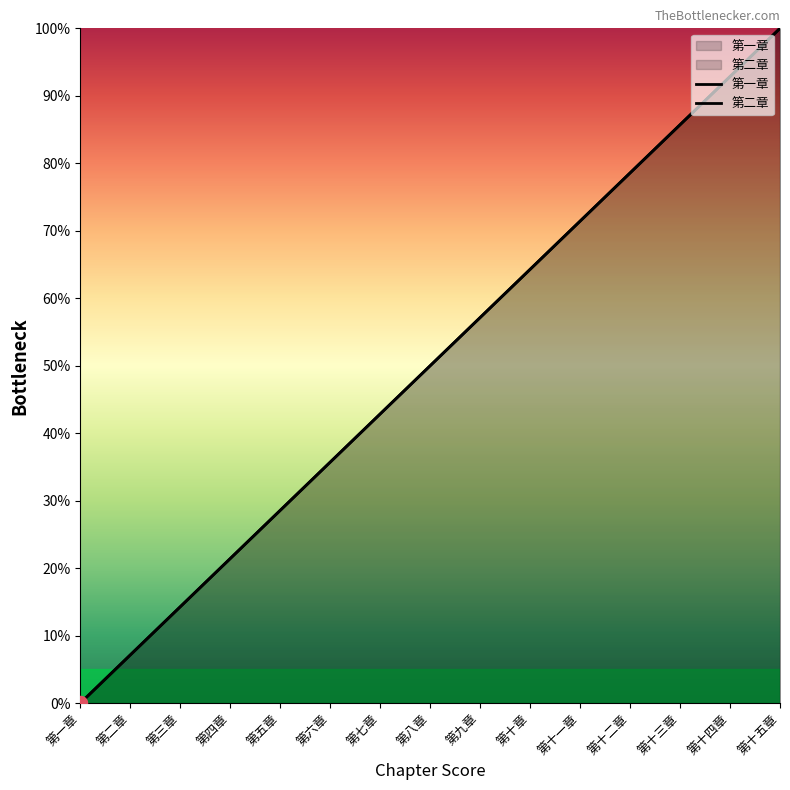

Reading right to left, extract all data points from this chart.

第一章: 第十五章=100.0	第十四章=92.9	第十三章=85.7	第十二章=78.6	第十一章=71.4	第十章=64.3	第九章=57.1	第八章=50.0	第七章=42.9	第六章=35.7	第五章=28.6	第四章=21.4	第三章=14.3	第二章=7.1	第一章=0.0
第二章: 第十五章=100.0	第十四章=92.9	第十三章=85.7	第十二章=78.6	第十一章=71.4	第十章=64.3	第九章=57.1	第八章=50.0	第七章=42.9	第六章=35.7	第五章=28.6	第四章=21.4	第三章=14.3	第二章=7.1	第一章=0.0